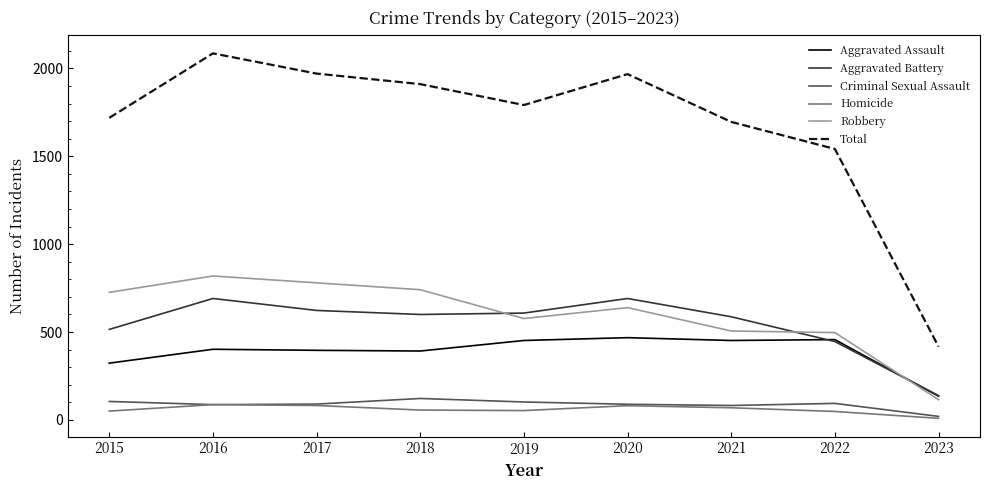

What is the difference between the highest and lowest values at 2020?

1887